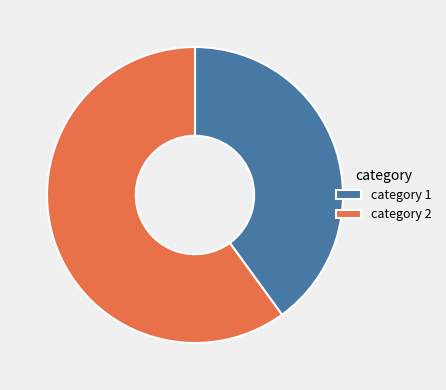

Rank the categories by value from lowest to highest.

category 1, category 2